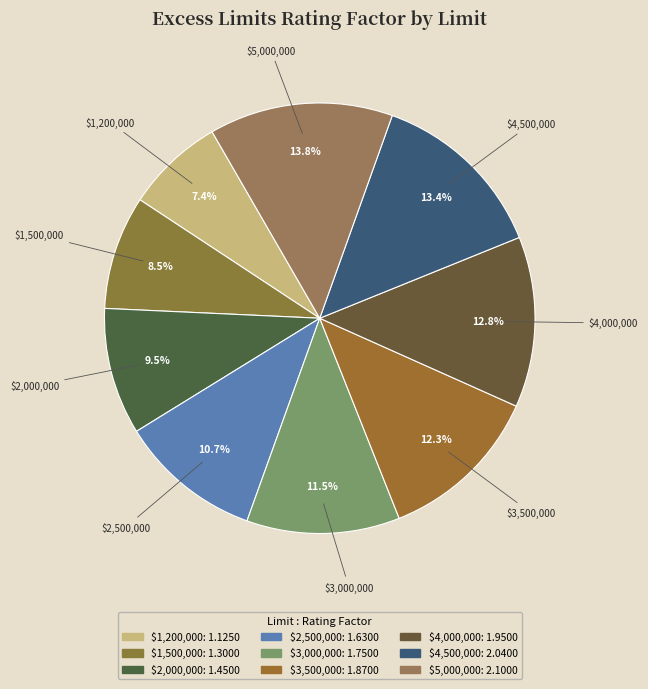

How much of the chart is everything except $2,500,000?

89.3%